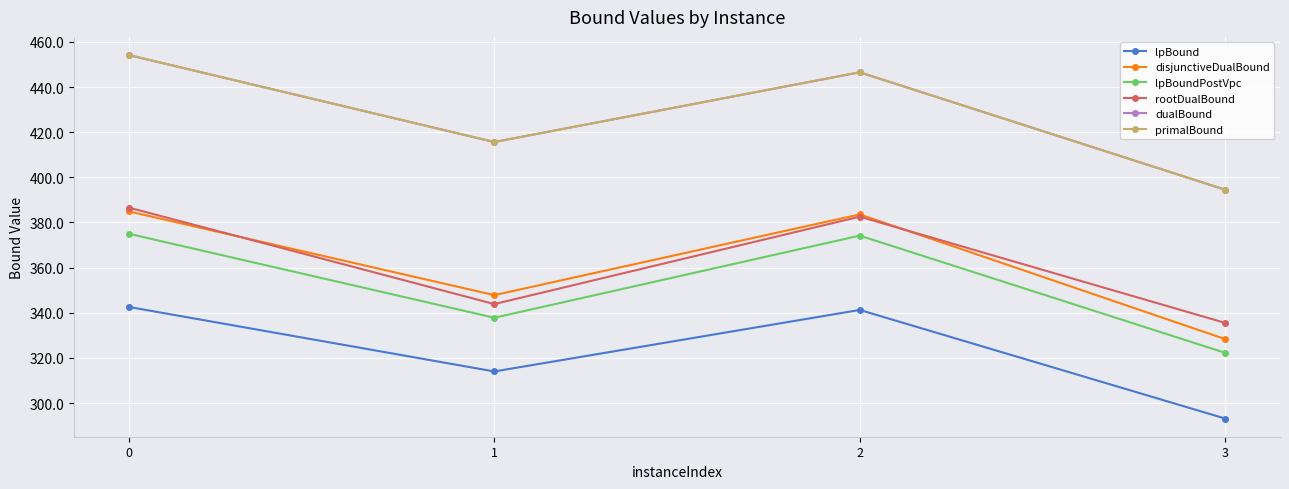

Which series changed the most between 2 and 3?

disjunctiveDualBound